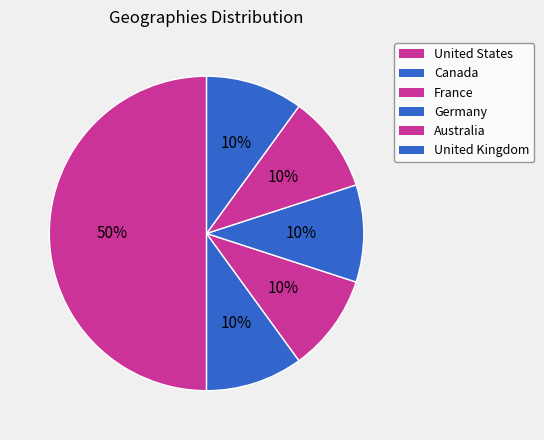

What percentage is NOT represented by United States?

50.0%